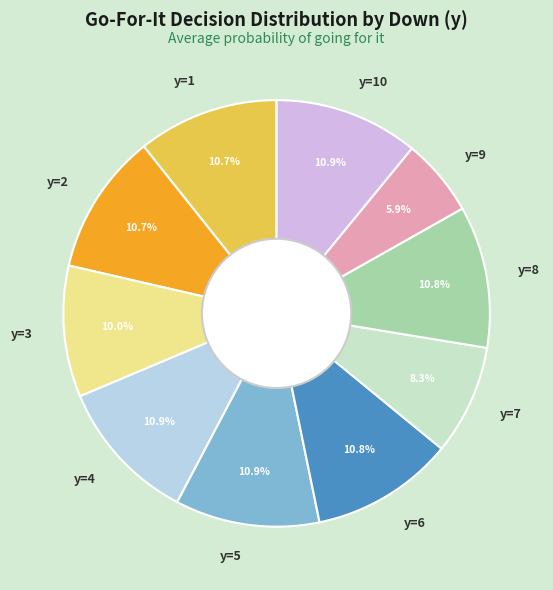

What portion of the pie excludes y=9?

94.1%